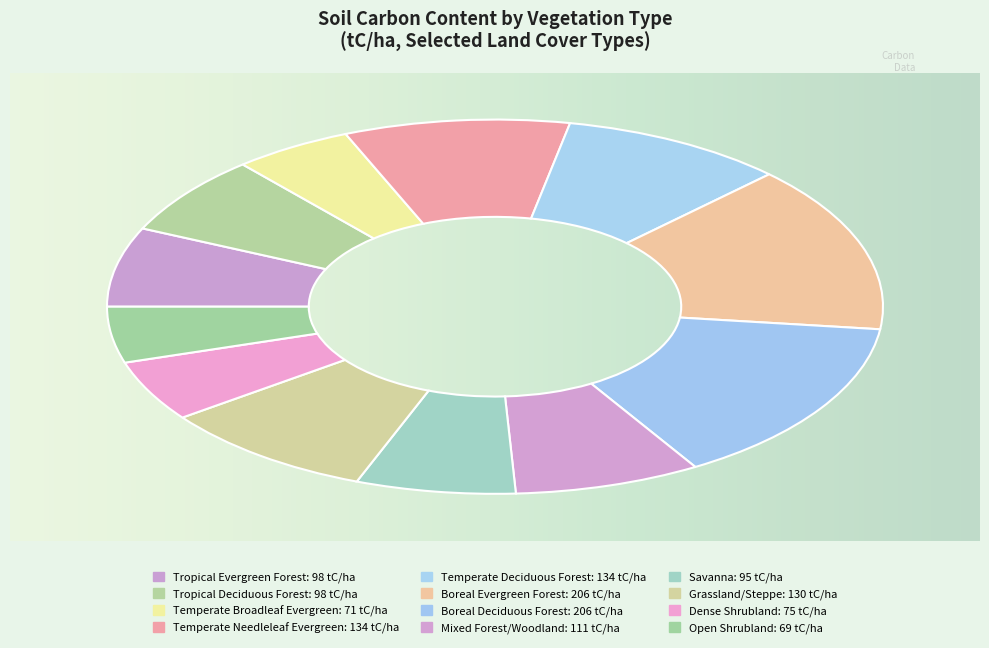

Which category has the biggest portion of the pie?

Boreal Evergreen Forest